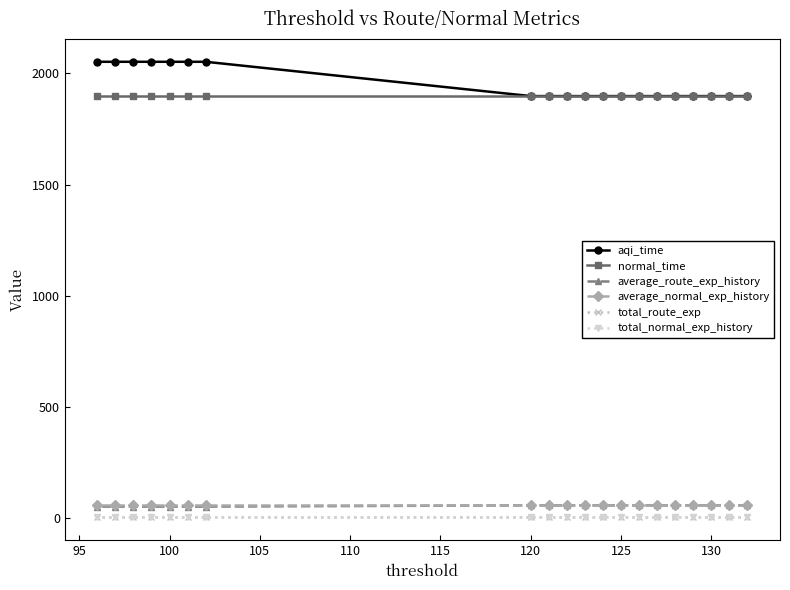

What are all the series names shown in the legend?

aqi_time, normal_time, average_route_exp_history, average_normal_exp_history, total_route_exp, total_normal_exp_history